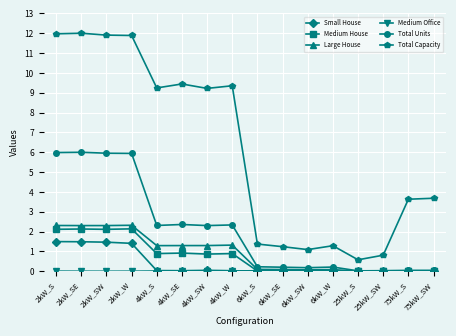

What is the label of the 4th point from the right?

25kW_S